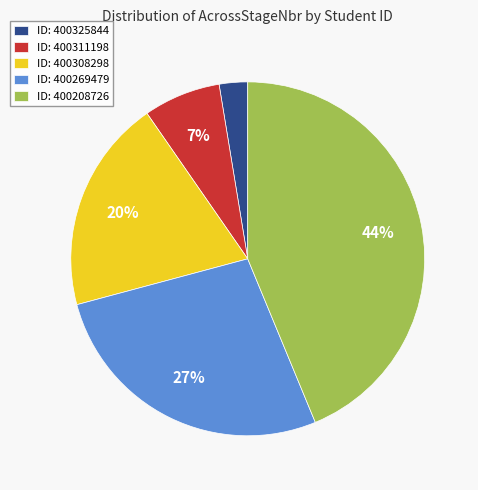

What is the largest slice in the pie chart?

ID: 400208726